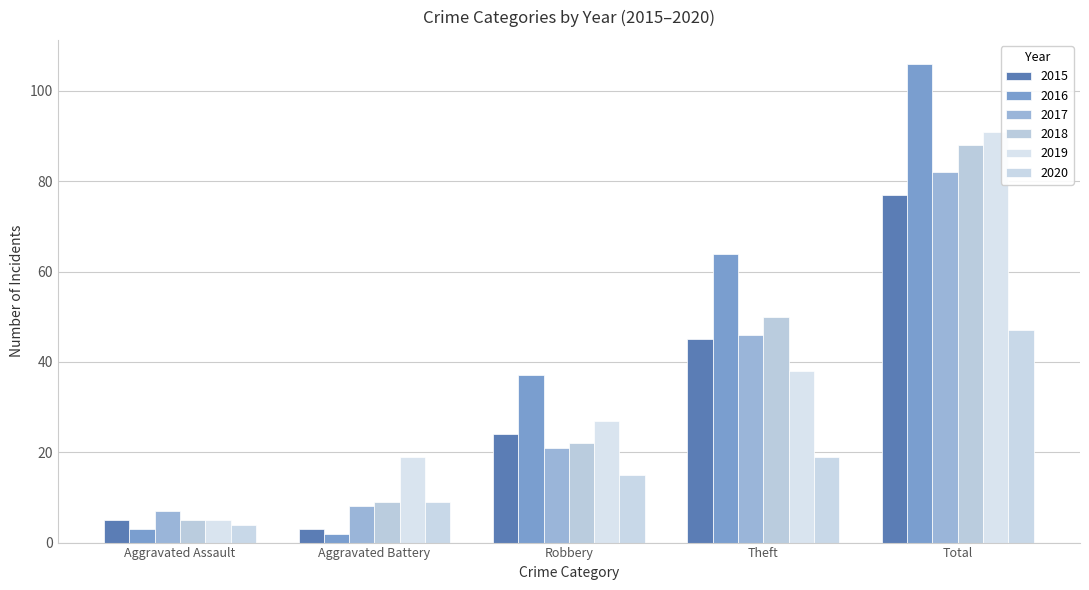

What are all the series names shown in the legend?

2015, 2016, 2017, 2018, 2019, 2020